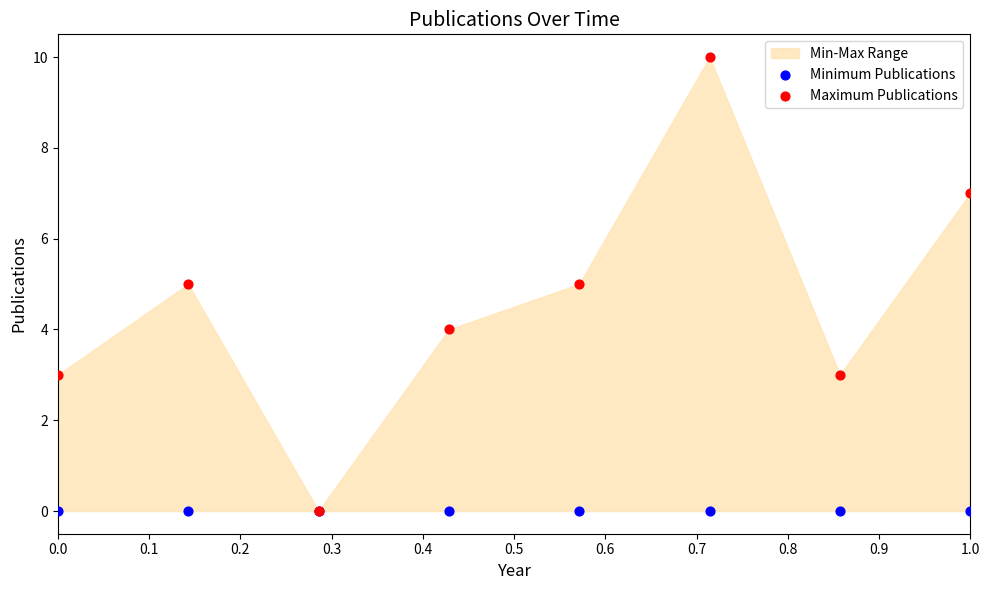

Which series contains the lowest Y value?

Minimum Publications